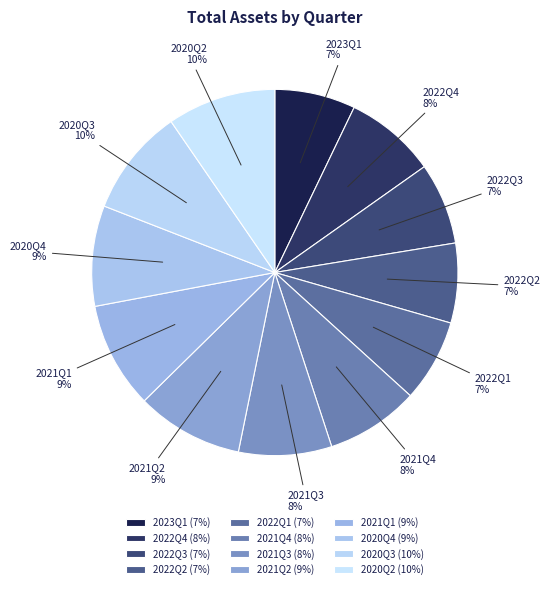

What percentage is the 2021Q2 slice, to the nearest percent?

9%